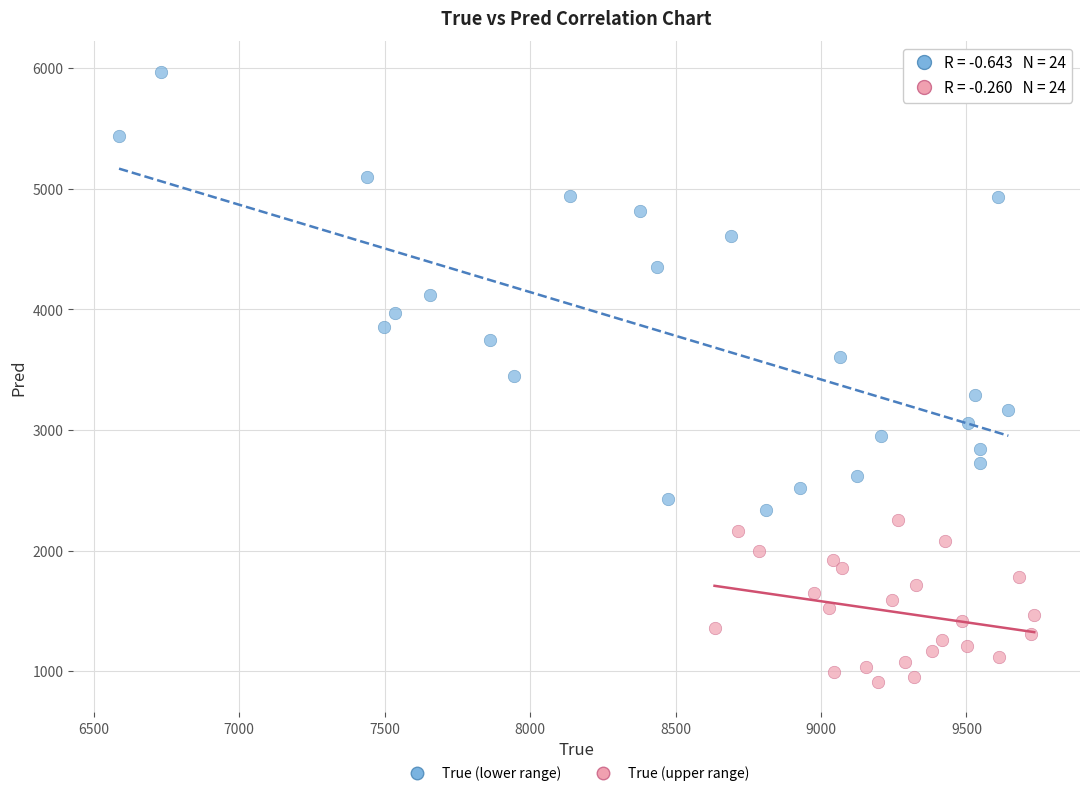

Which series contains the lowest Y value?

True (upper range)